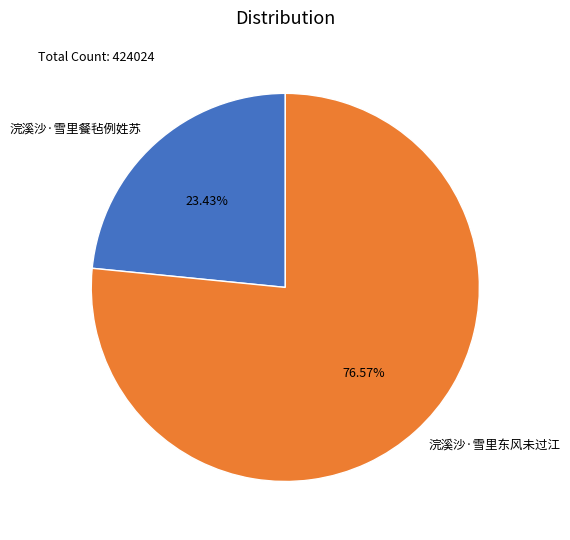

Is there any slice that represents more than half of the pie?

Yes